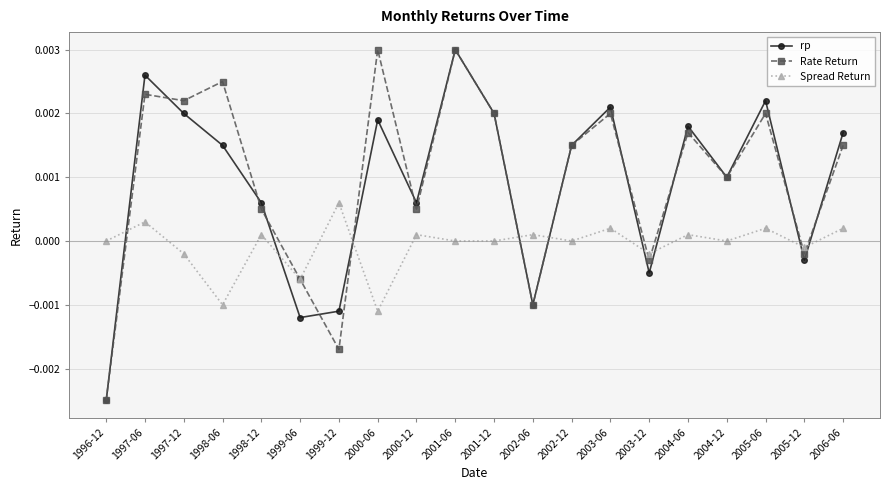

Between which two adjacent categories do rp and Spread Return first intersect?

1996-12 and 1997-06